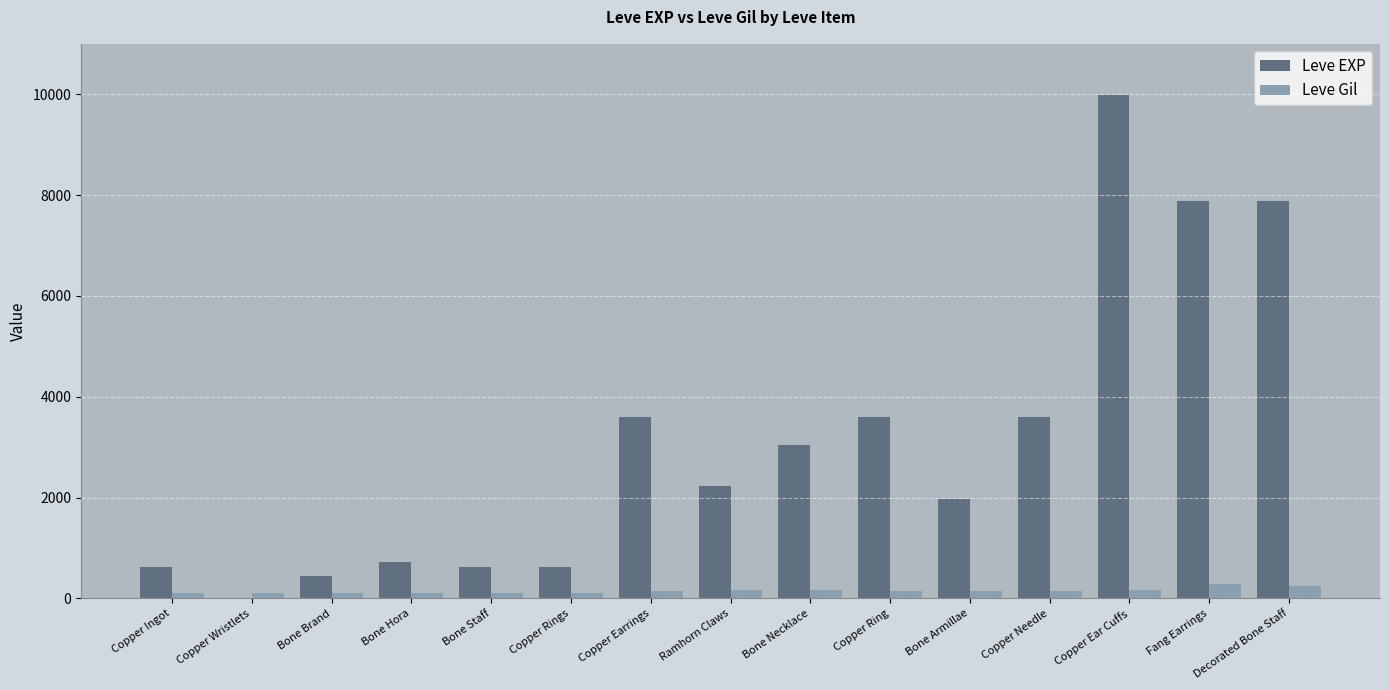

At which category is the sum across all series the highest?

Copper Ear Cuffs